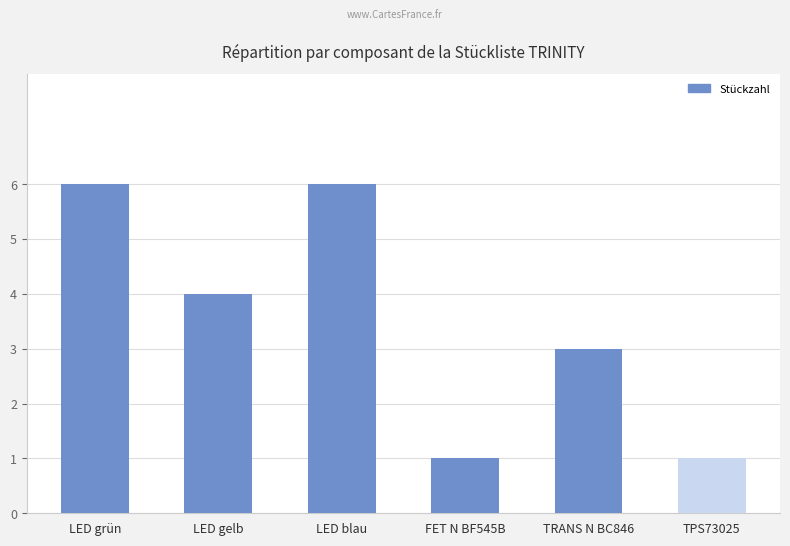

Reading right to left, what are all the values shown in this chart?

1	3	1	6	4	6